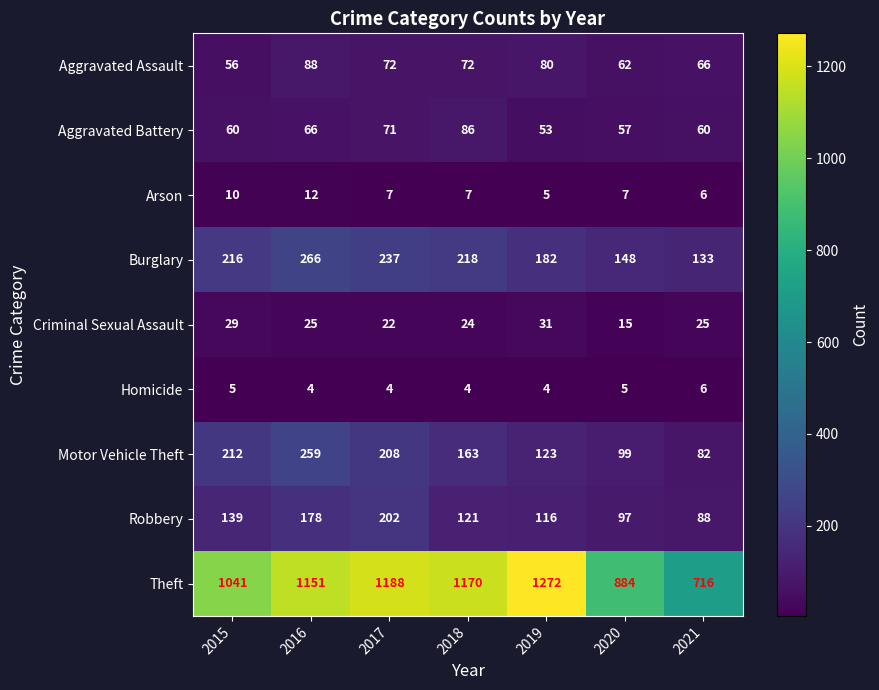

What is the sum of all Aggravated Assault values?

496